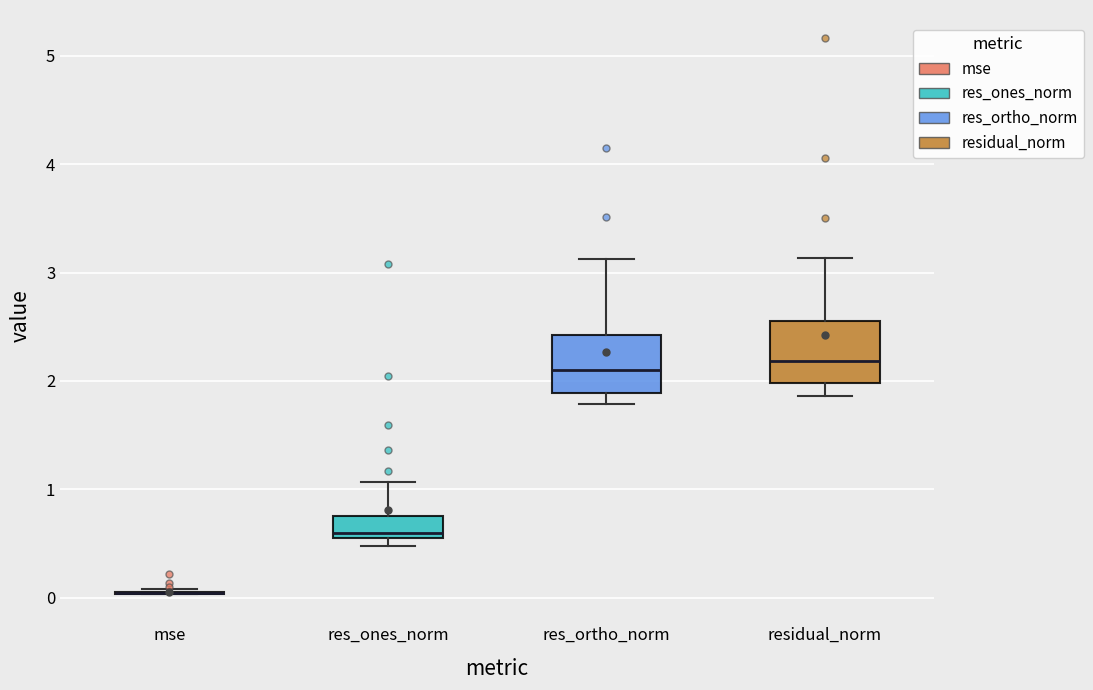

Where does the upper whisker of the box for res_ortho_norm end on the y-axis? The values are not printed on the chart, so give them approximately, as read against the axis.

3.1